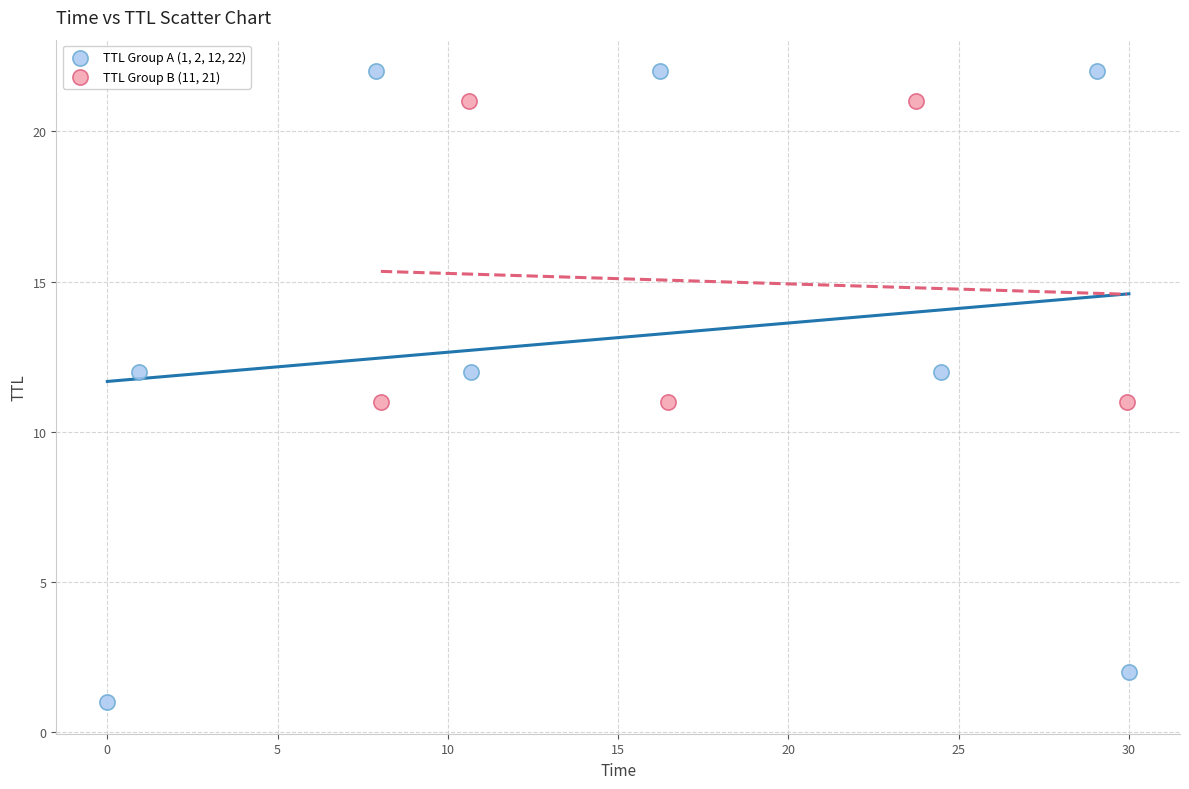

Which series contains the highest Y value?

TTL Group A (1, 2, 12, 22)